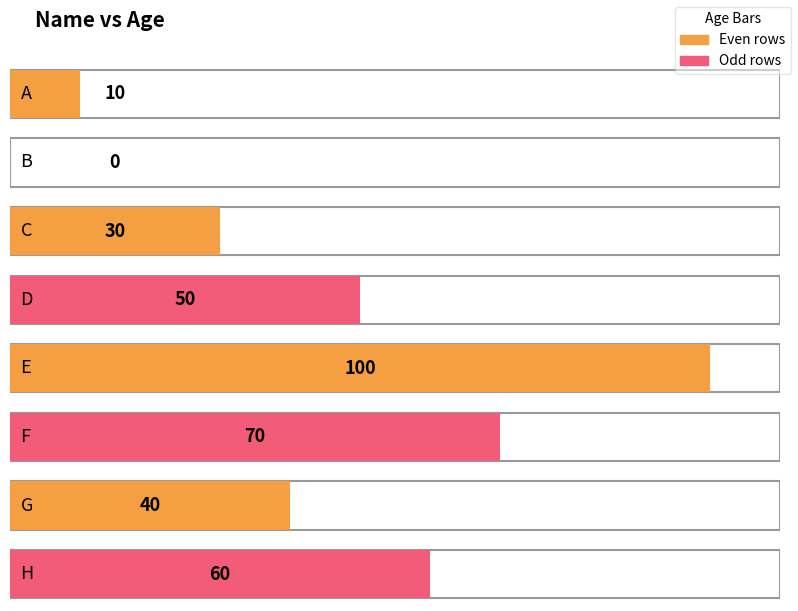

How many data points are less than 50?

4